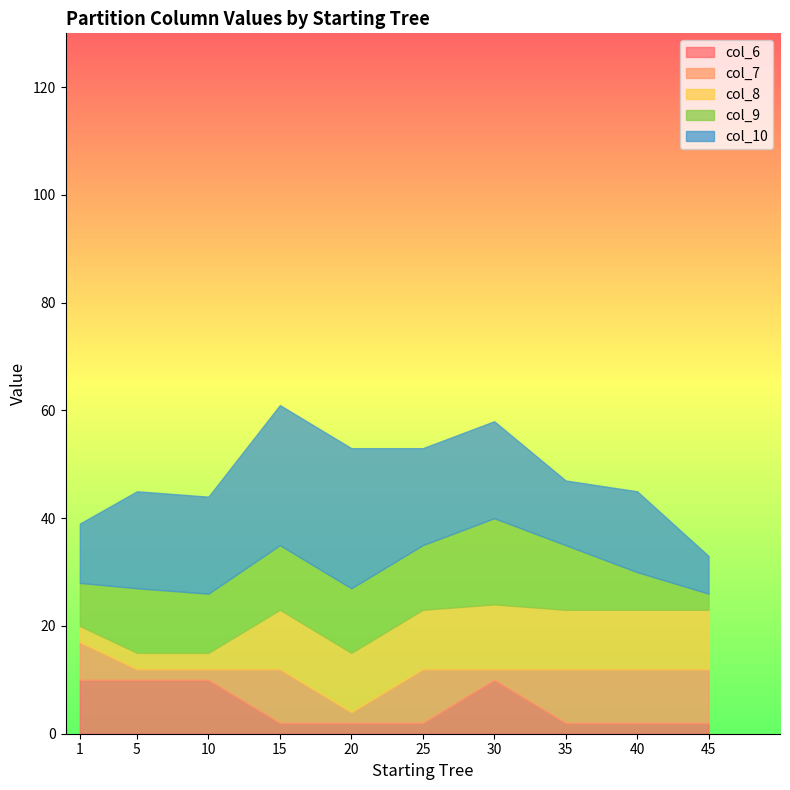

What are all the series names shown in the legend?

col_6, col_7, col_8, col_9, col_10